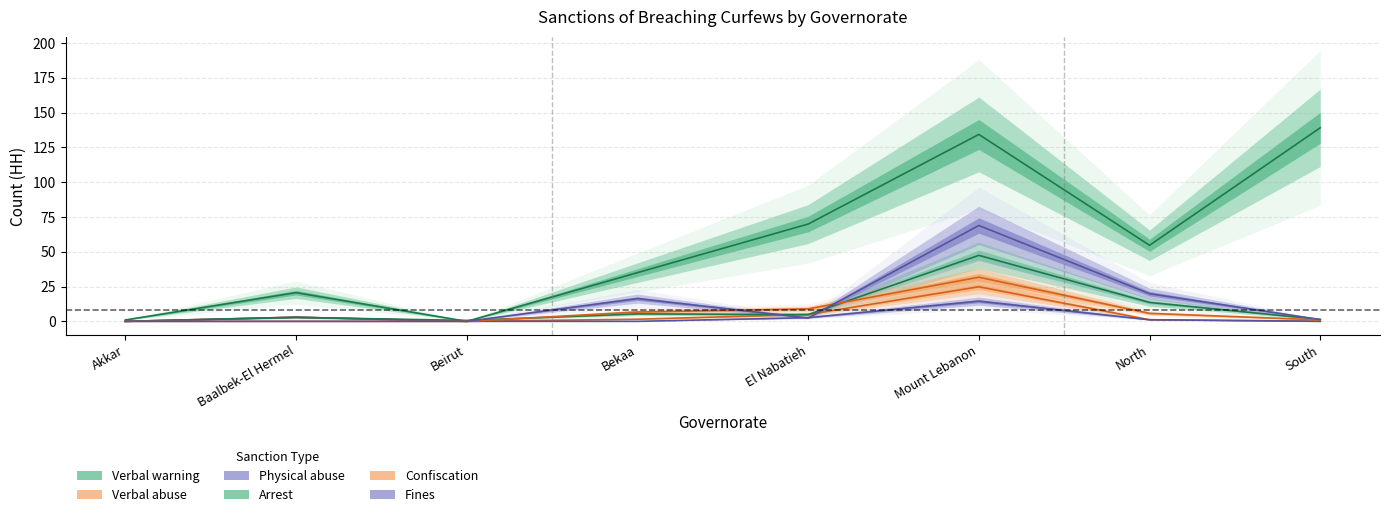

What are all the series names shown in the legend?

Verbal warning, Verbal abuse, Physical abuse, Arrest, Confiscation, Fines